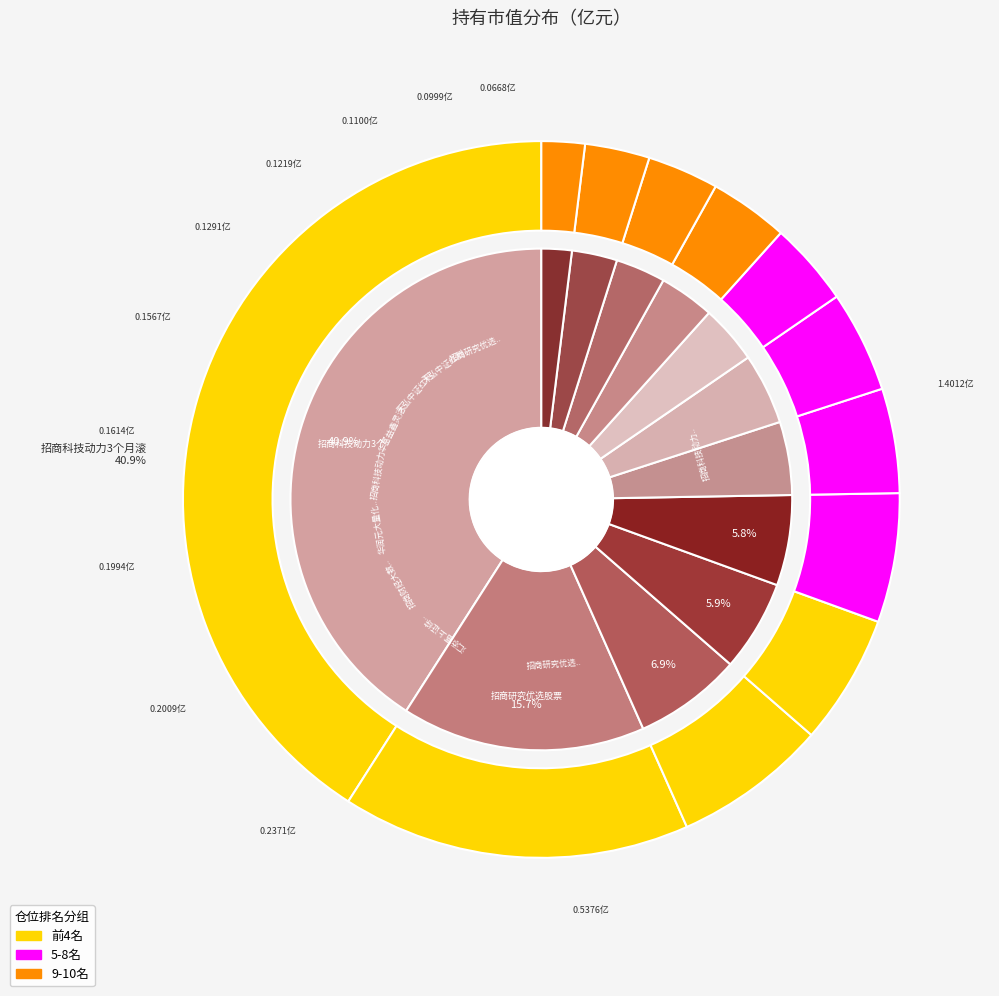

Which slice is the smallest?

太平睿安混合A